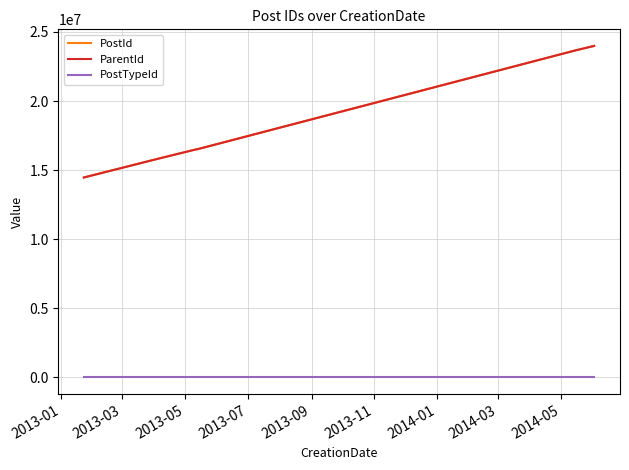

True or false: ParentId and PostTypeId intersect in this chart.

False